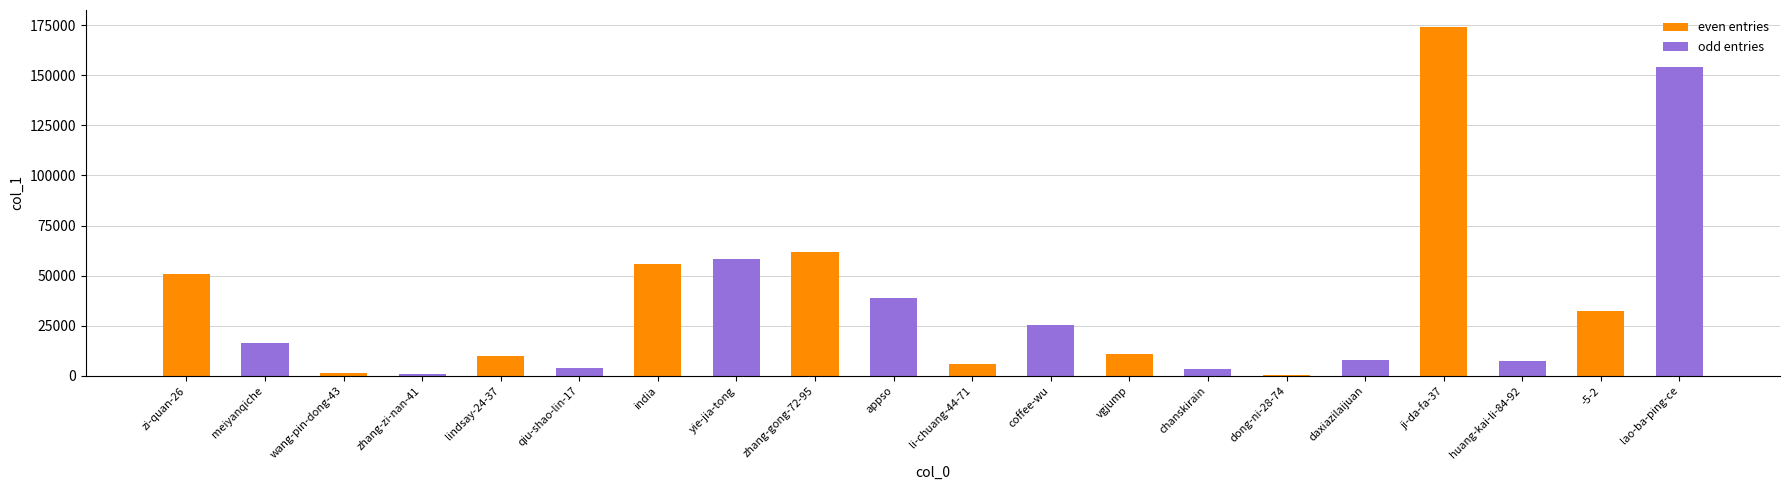

What is the average value?

35988